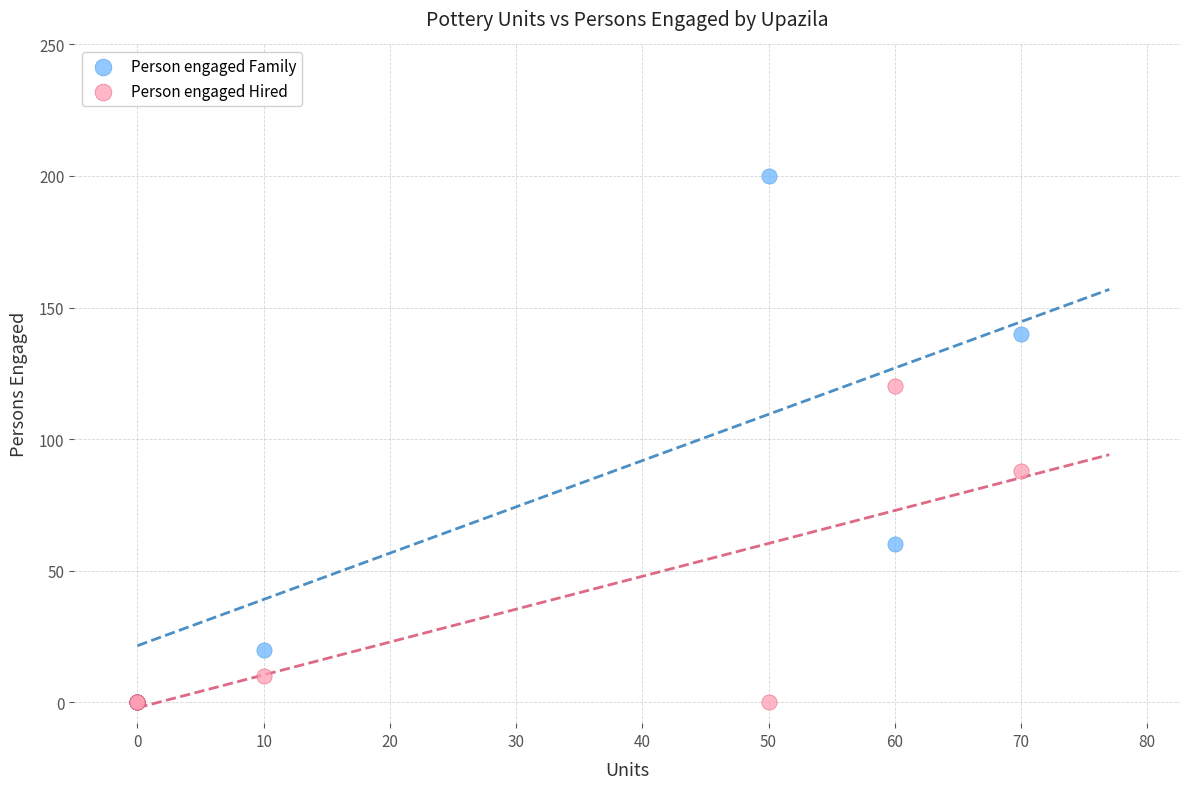

Across all series, what Y value is closest to 100?

88